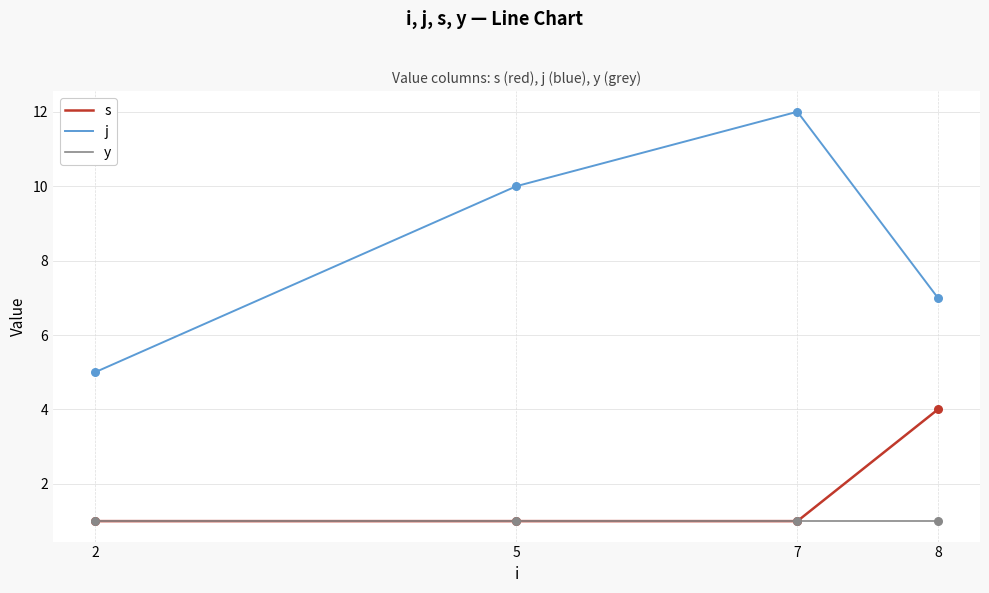

What are all the series names shown in the legend?

s, j, y